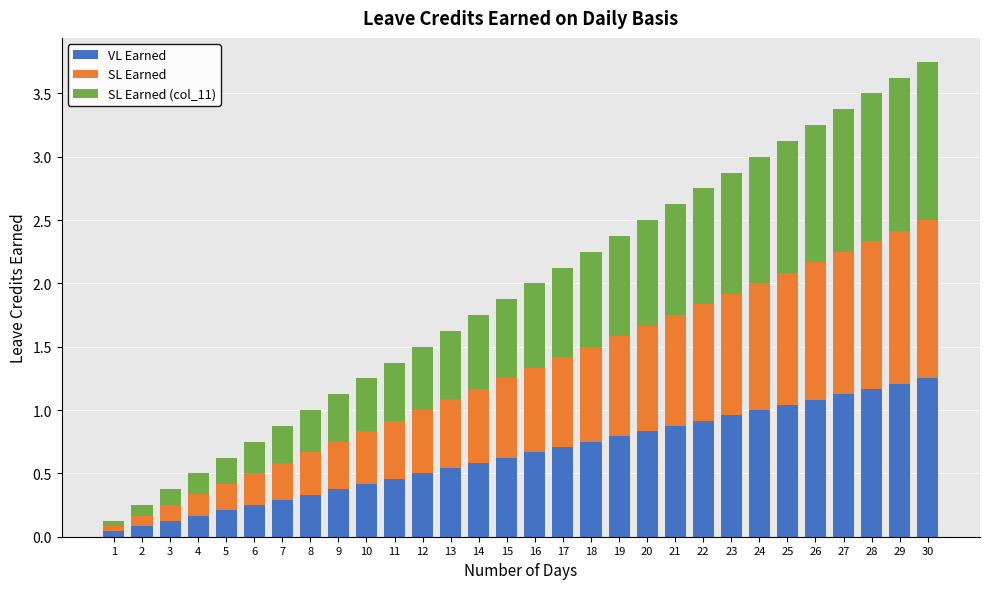

Is it true that VL Earned equals 0.5 at 16?

False